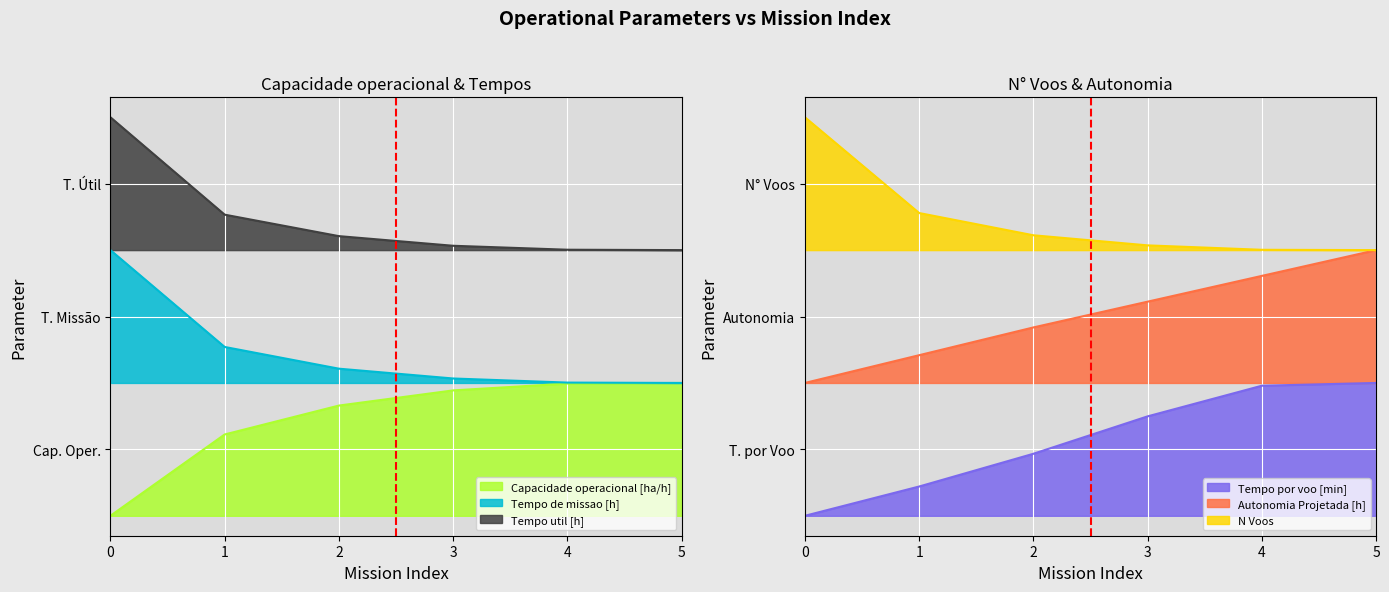

Is it true that Capacidade operacional [ha/h] equals 0.6 at 1?

True